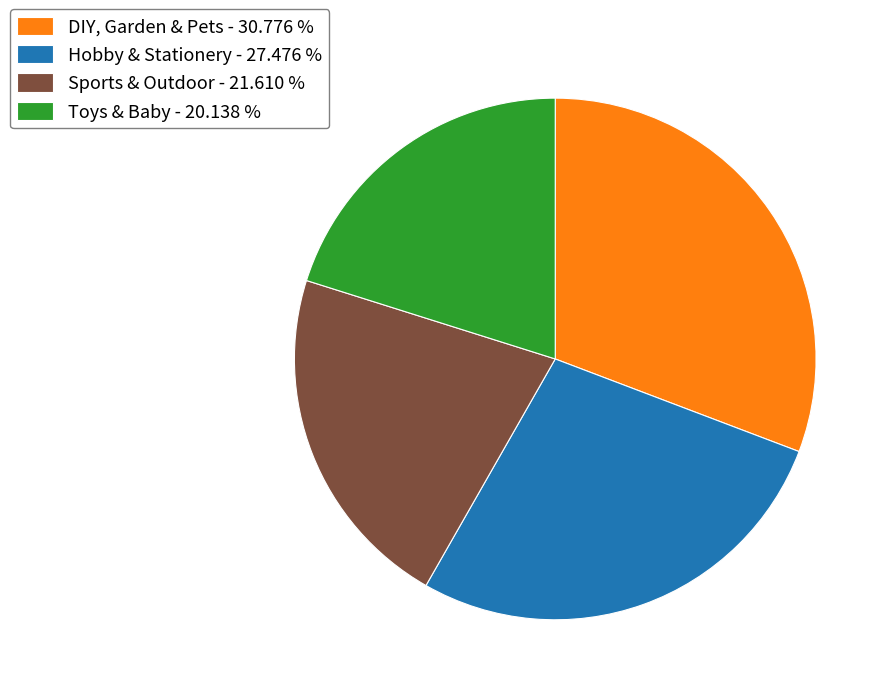

What is the smallest slice in the pie chart?

Toys & Baby